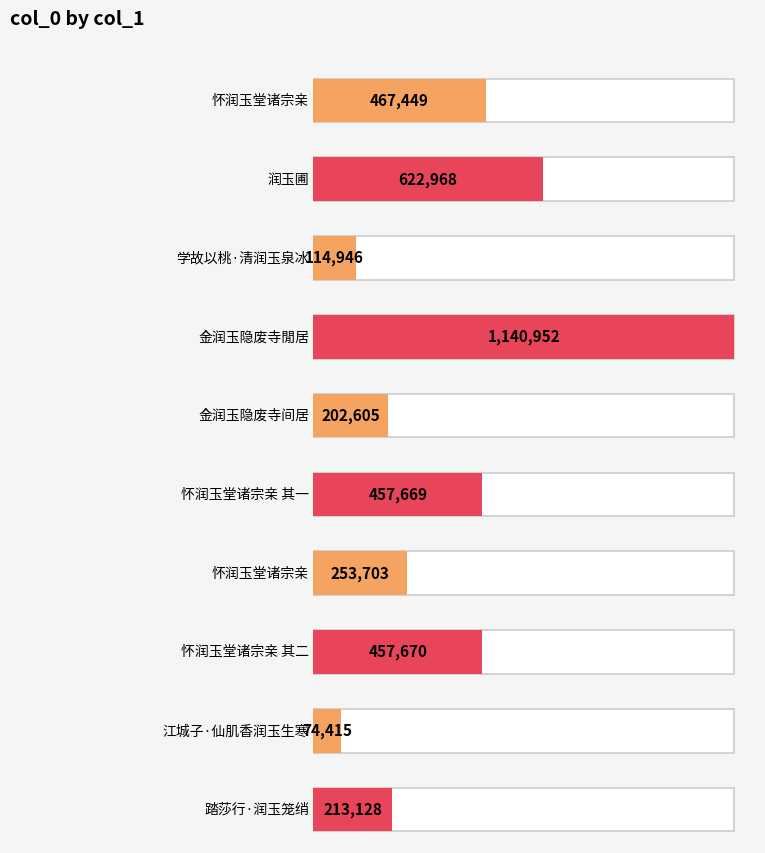

What is the maximum value shown in the chart?

1140952